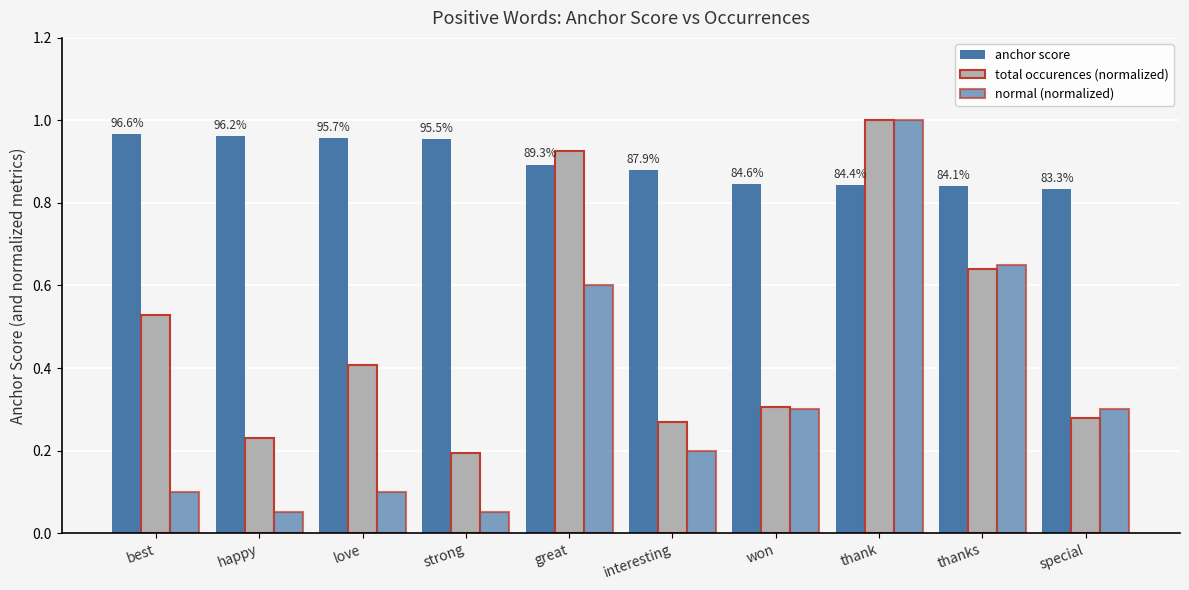

Count the number of data series in this chart.

3